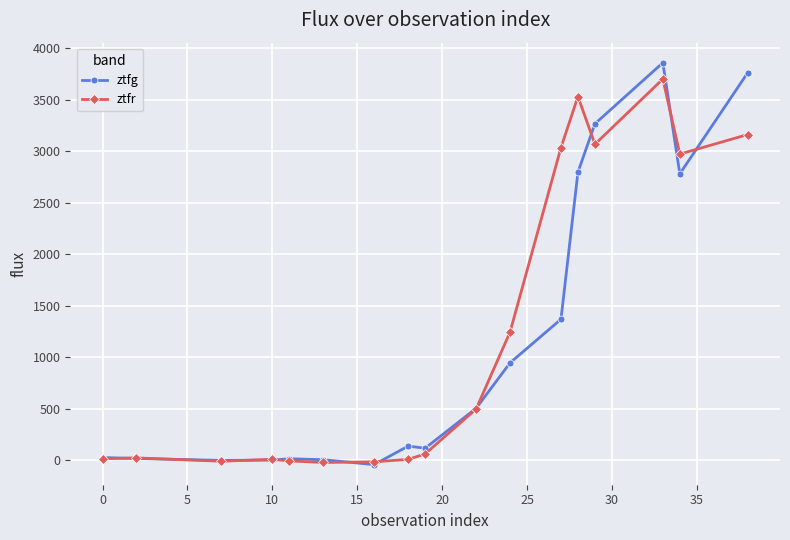

What is the maximum value shown in the chart?

3861.4